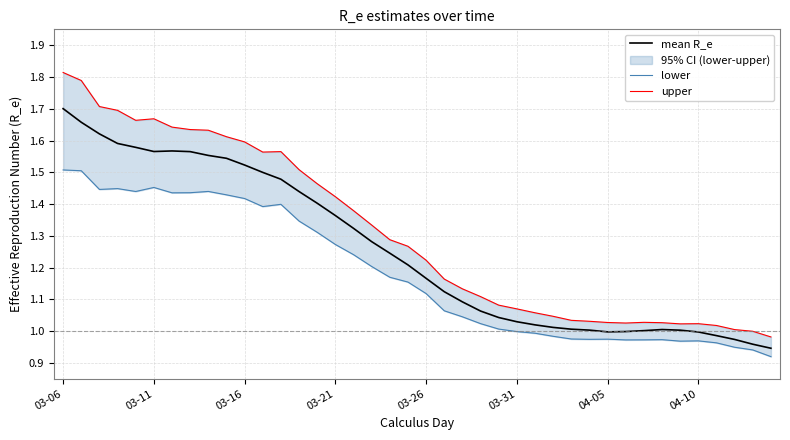

Which category has the highest value in the mean R_e series?

03-06